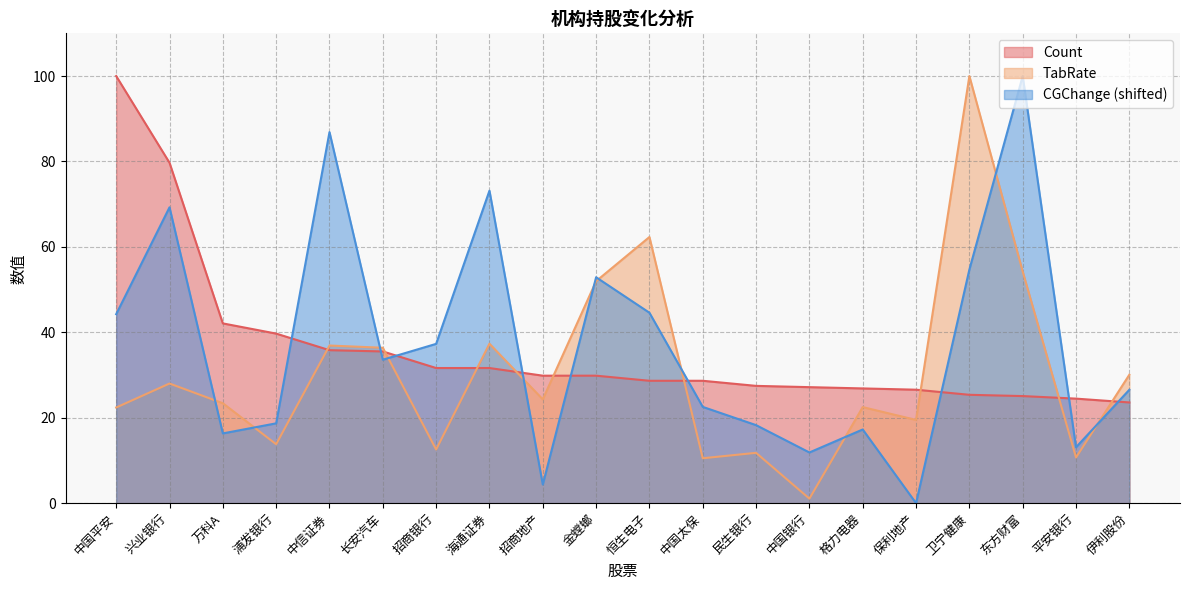

Reading left to right, transcribe all the data shown in this chart.

Count: 100.0	79.7	42.1	39.7	35.8	35.5	31.6	31.6	29.9	29.9	28.7	28.7	27.5	27.2	26.9	26.6	25.4	25.1	24.5	23.6
TabRate: 22.4	28.0	23.4	13.8	36.9	36.4	12.6	37.3	24.3	52.0	62.3	10.5	11.8	1.1	22.5	19.5	100.0	54.2	10.7	30.1
CGChange: 44.2	69.3	16.3	18.7	86.9	33.6	37.3	73.2	4.4	52.9	44.6	22.5	18.3	11.9	17.3	0.0	54.7	100.0	13.1	26.6